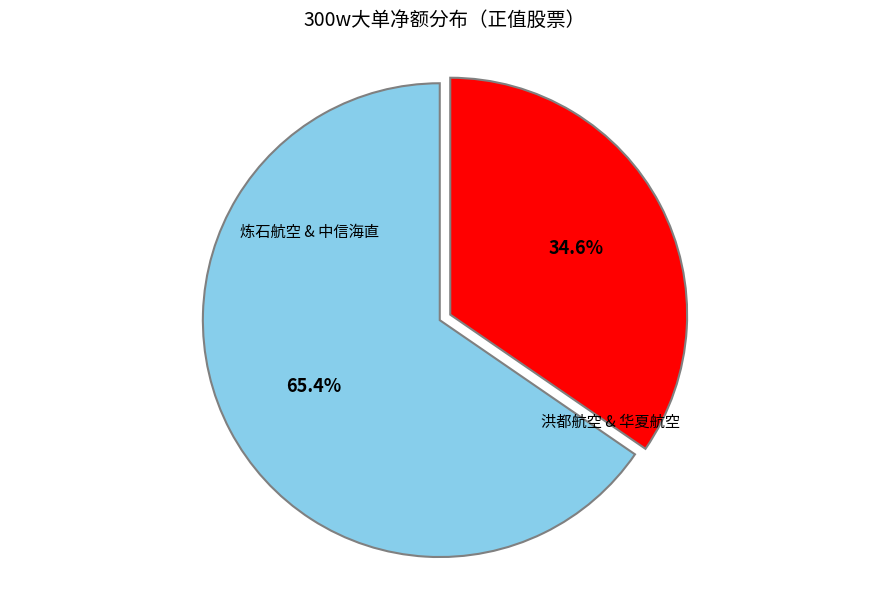

To the nearest percent, what is the difference between the largest and smallest slice percentages?

31%